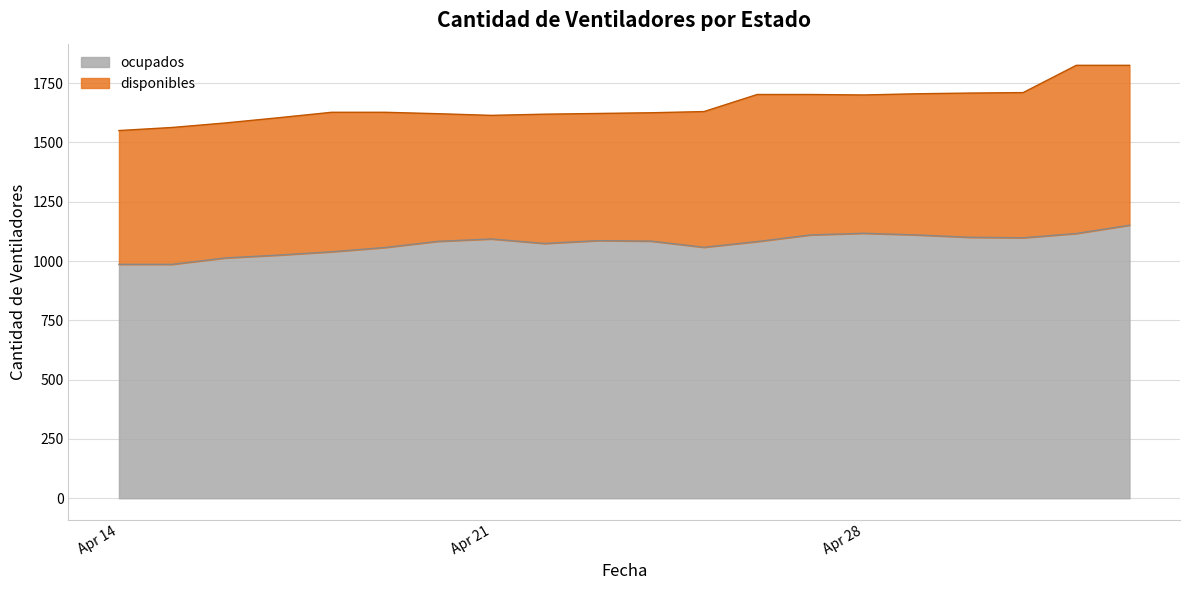

What is the minimum value for ocupados?

986